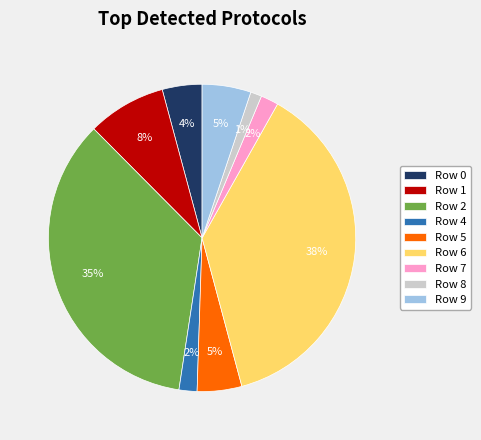

To the nearest percent, what is the average slice percentage?

11%